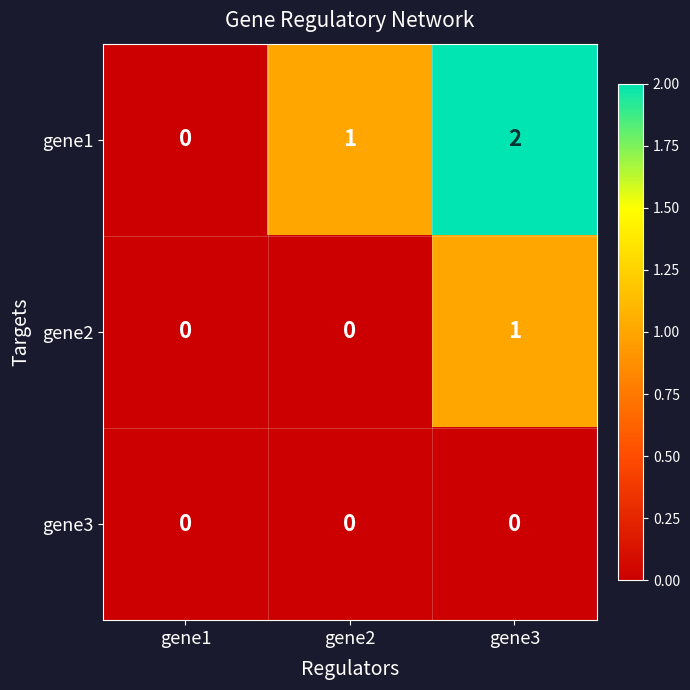

At which category is the sum across all series the highest?

gene3